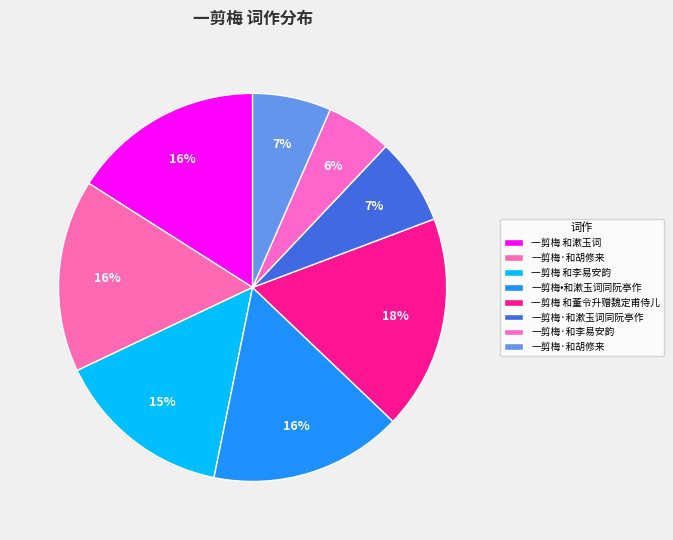

Count the number of slices in the pie.

8